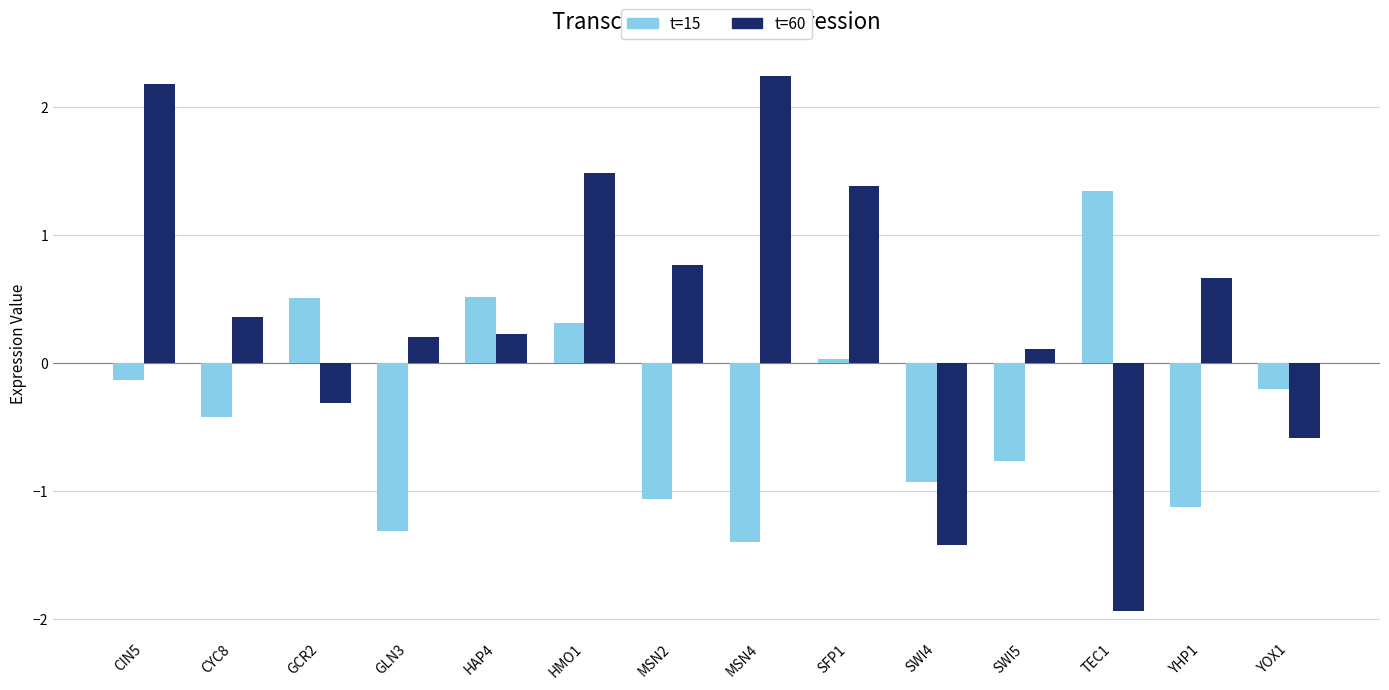

Is it true that t=15 equals -1.1 at SWI5?

False